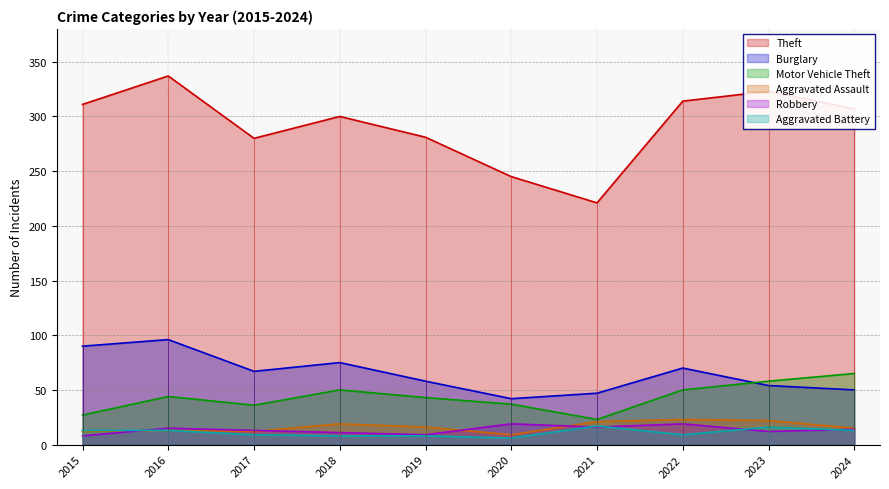

What is the lowest value of the Motor Vehicle Theft series?

23